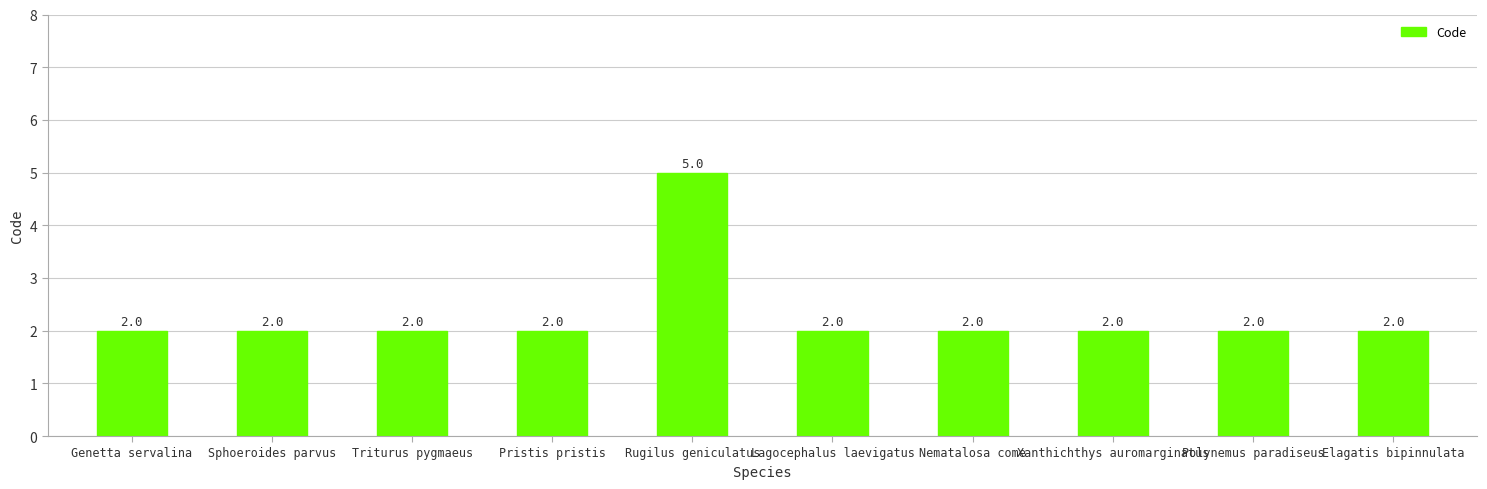

Reading left to right, what are all the values shown in this chart?

2	2	2	2	5	2	2	2	2	2